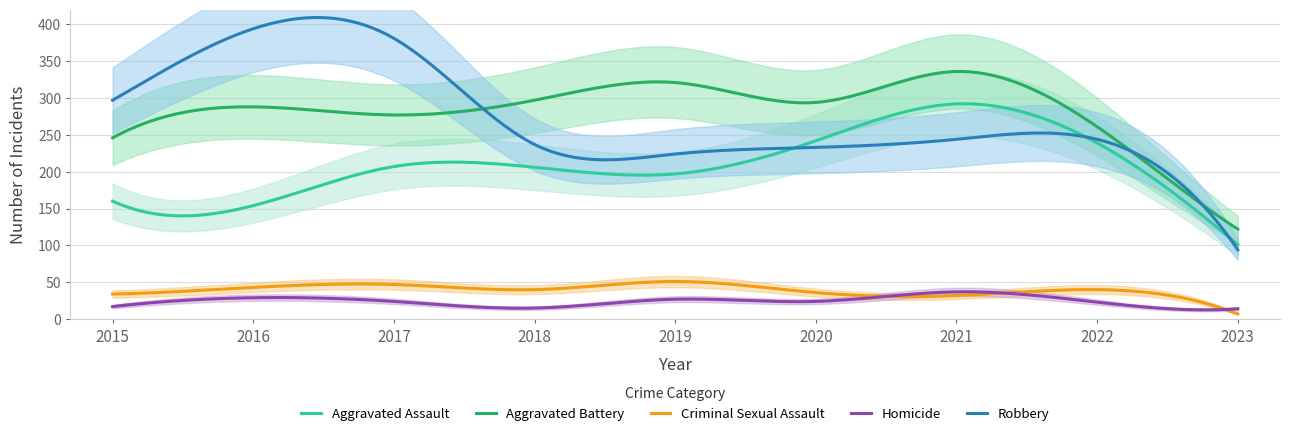

In Homicide, how many points are lower than both neighbors (excluding endpoints)?

3